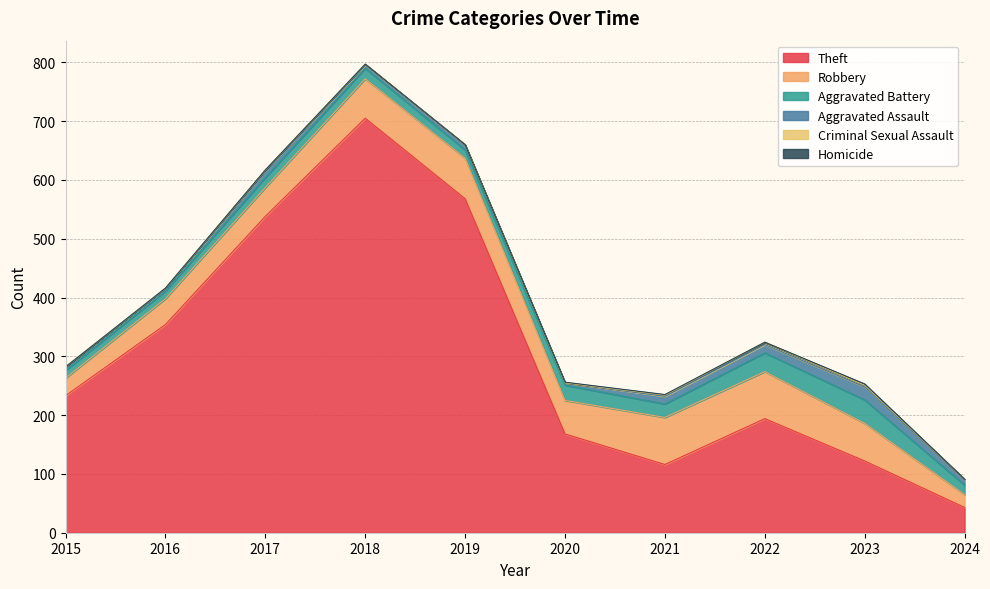

Where is the first local maximum for Homicide?

2023